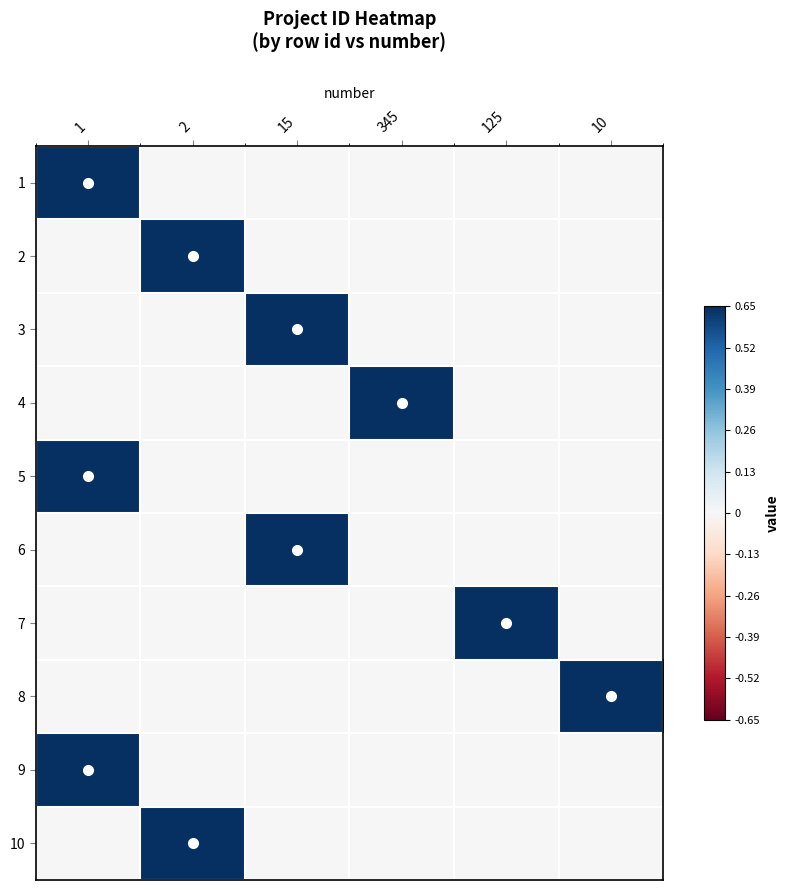

Reading left to right, what are all the values shown in this chart?

1: 1=0.7	2=0.0	15=0.0	345=0.0	125=0.0	10=0.0
2: 1=0.0	2=0.7	15=0.0	345=0.0	125=0.0	10=0.0
3: 1=0.0	2=0.0	15=0.7	345=0.0	125=0.0	10=0.0
4: 1=0.0	2=0.0	15=0.0	345=0.7	125=0.0	10=0.0
5: 1=0.7	2=0.0	15=0.0	345=0.0	125=0.0	10=0.0
6: 1=0.0	2=0.0	15=0.7	345=0.0	125=0.0	10=0.0
7: 1=0.0	2=0.0	15=0.0	345=0.0	125=0.7	10=0.0
8: 1=0.0	2=0.0	15=0.0	345=0.0	125=0.0	10=0.7
9: 1=0.7	2=0.0	15=0.0	345=0.0	125=0.0	10=0.0
10: 1=0.0	2=0.7	15=0.0	345=0.0	125=0.0	10=0.0